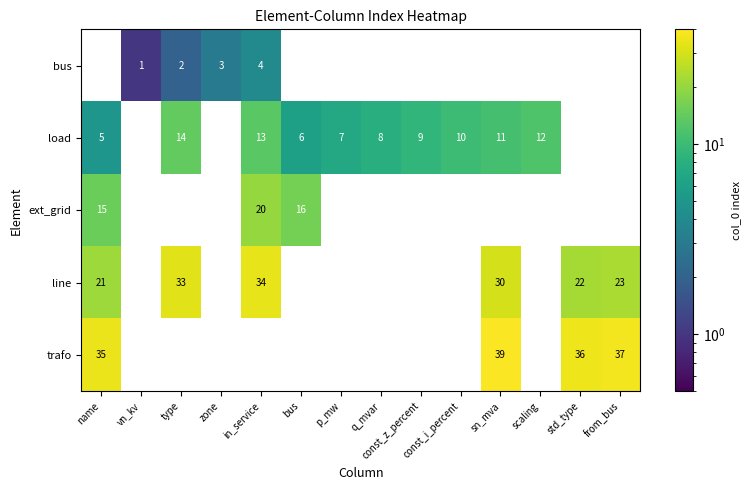

The value of trafo at const_z_percent is 0. True or false?

True